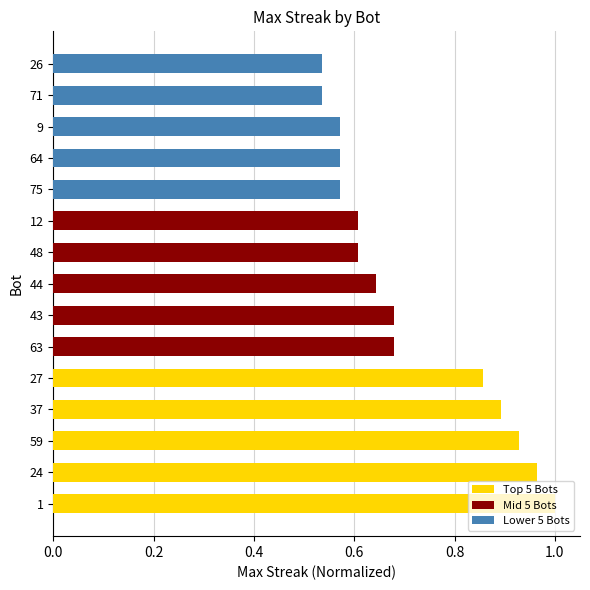

What are all the series names shown in the legend?

Top 5 Bots, Mid 5 Bots, Lower 5 Bots